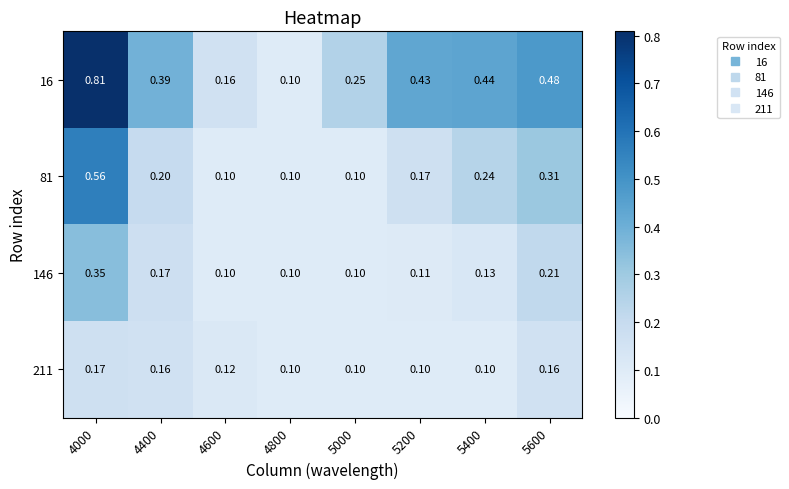

Is the value of 146 at 4000 greater than the value of 211 at 4400?

Yes